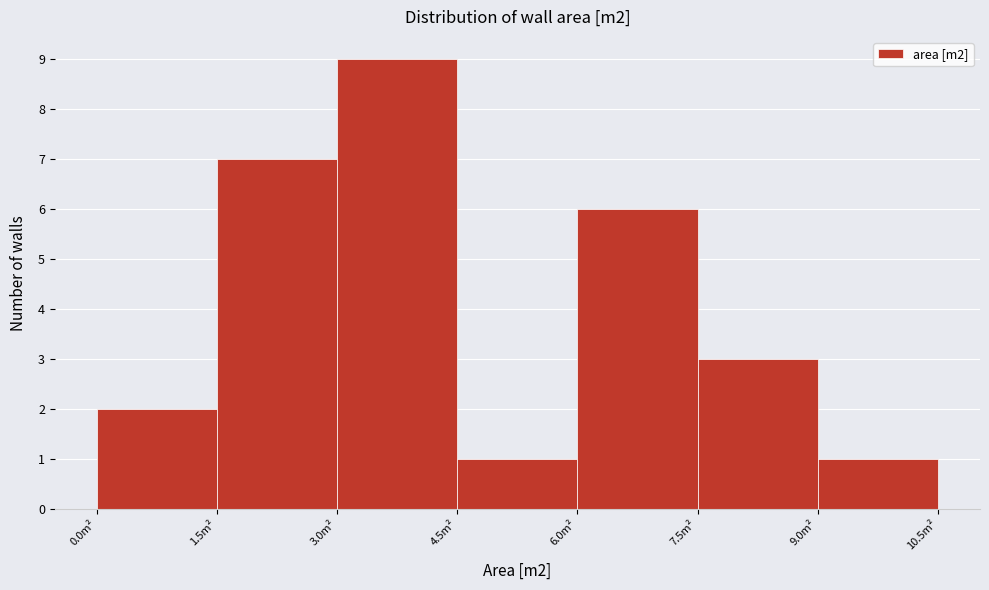

Reading left to right, list every bar in this chart as the range it spans on the x-axis followed by its height. Neither the bar edges nor the heights are printed on the chart, so give them approximately, as read against the axes.

0.0 to 1.5: 2
1.5 to 3.0: 7
3.0 to 4.5: 9
4.5 to 6.0: 1
6.0 to 7.5: 6
7.5 to 9.0: 3
9.0 to 10.5: 1